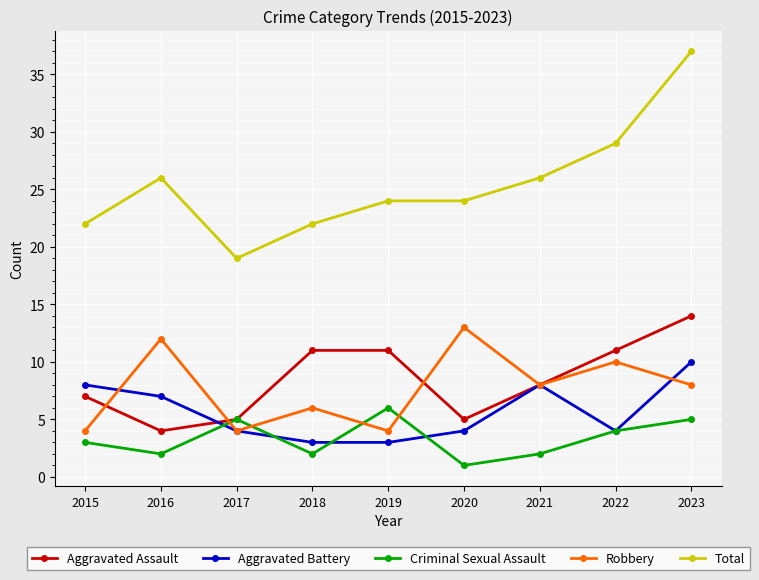

Which series has the largest total across all categories?

Total